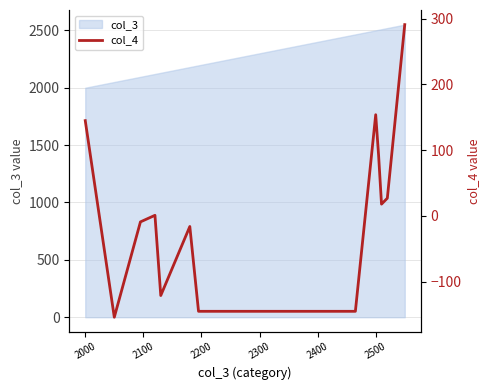

What is the highest value of the col_3 series?

2550